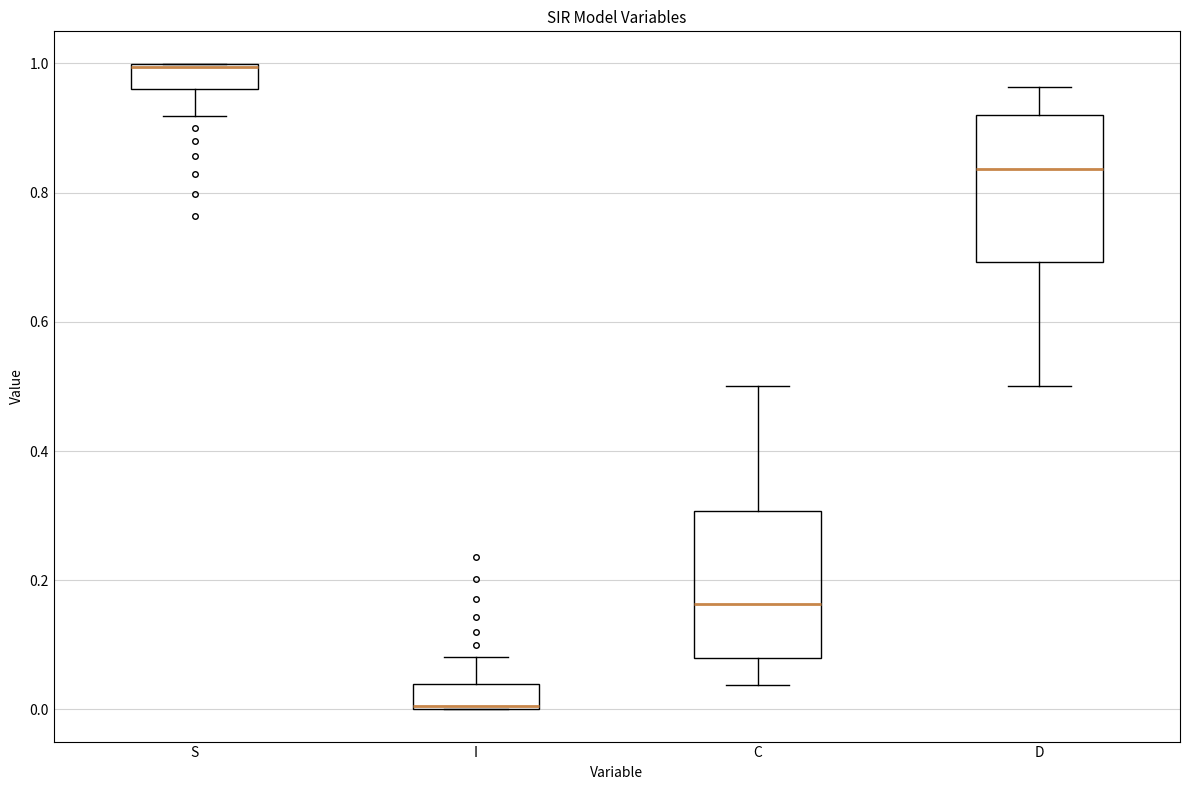

Reading left to right, read every box against the y-axis: the position of its median line, the range the box covers, and the ends of its whiskers. The values are not printed on the chart, so give them approximately, as read against the axis.

S: median 1.00, box 0.96 to 1.00, whiskers 0.92 to 1.00
I: median 0.00, box 0.00 to 0.04, whiskers 0.00 to 0.08
C: median 0.16, box 0.08 to 0.30, whiskers 0.04 to 0.50
D: median 0.84, box 0.70 to 0.92, whiskers 0.50 to 0.96